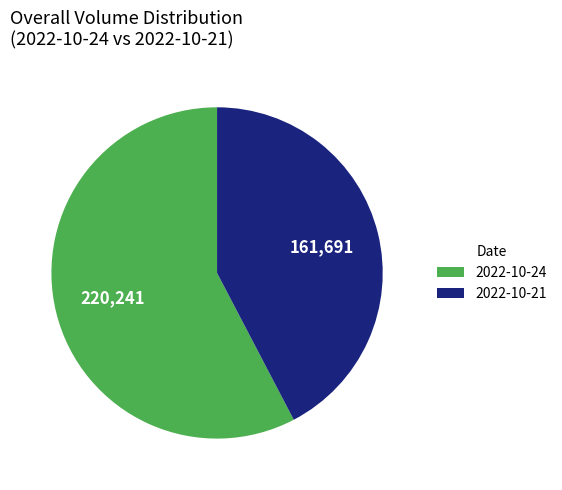

Which slice is the largest?

2022-10-24